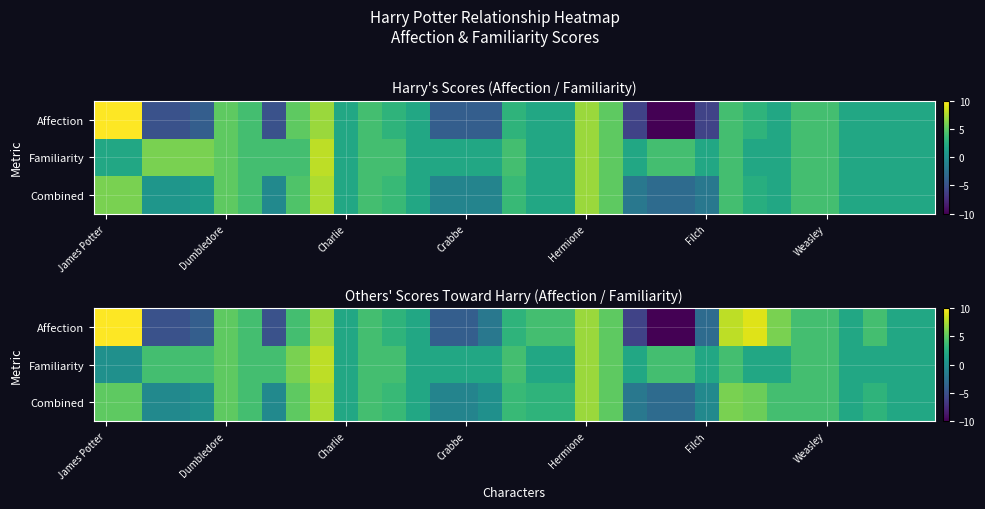

Rank the series by their maximum value, from highest to lowest.

Affection, Familiarity, Combined